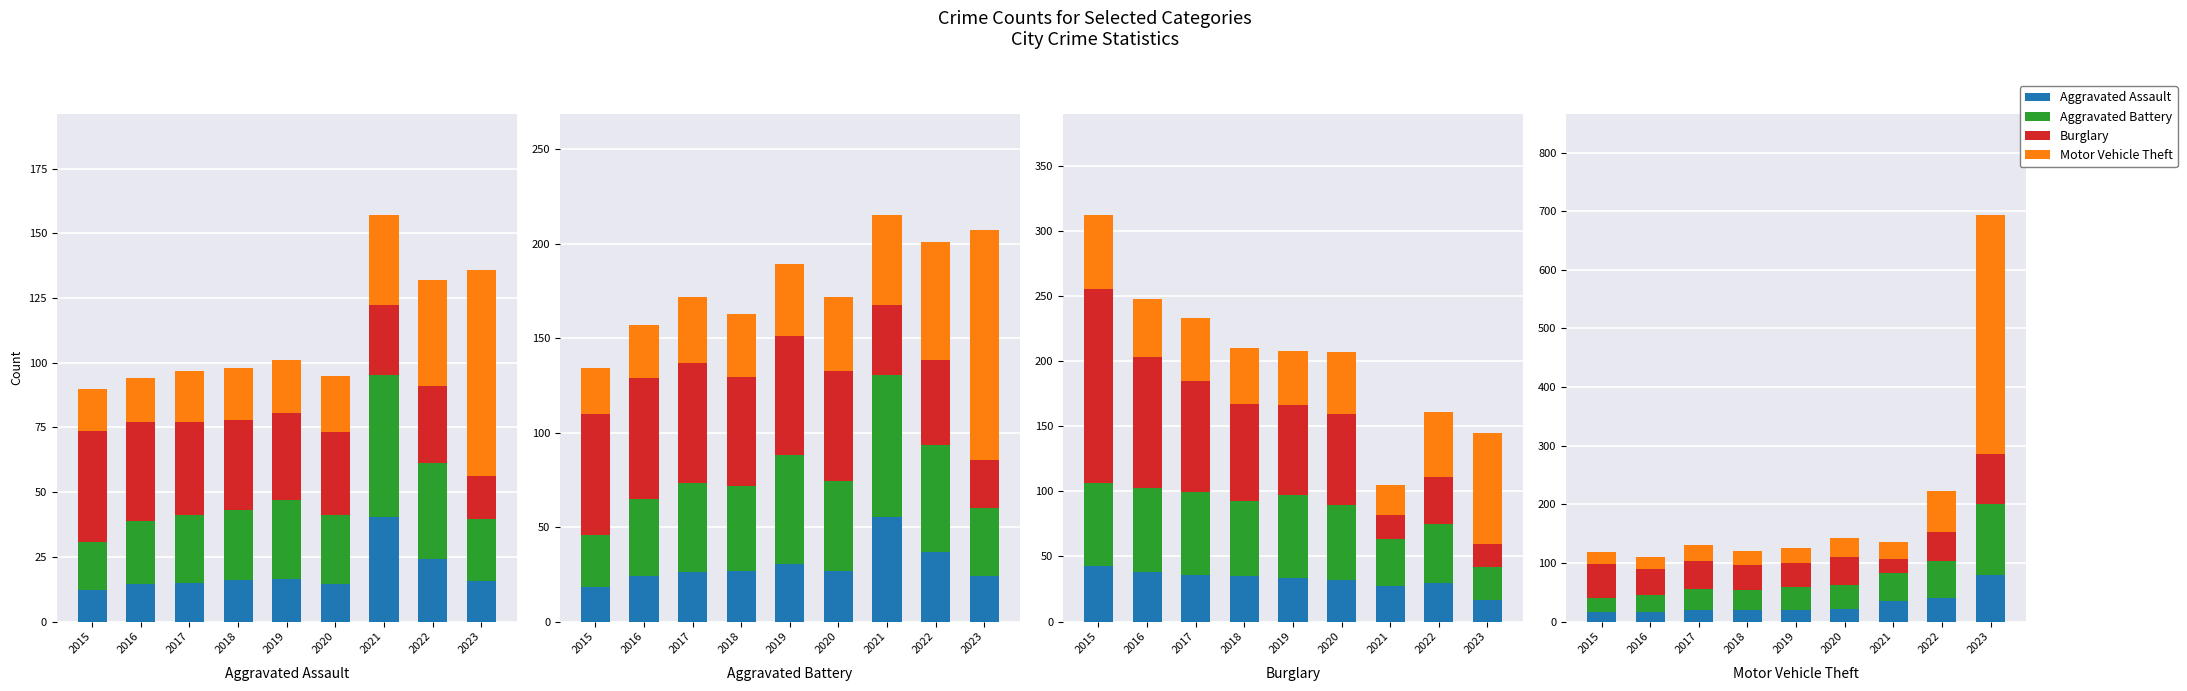

Is the value of Aggravated Battery at 2018 greater than the value of Burglary at 2017?

No